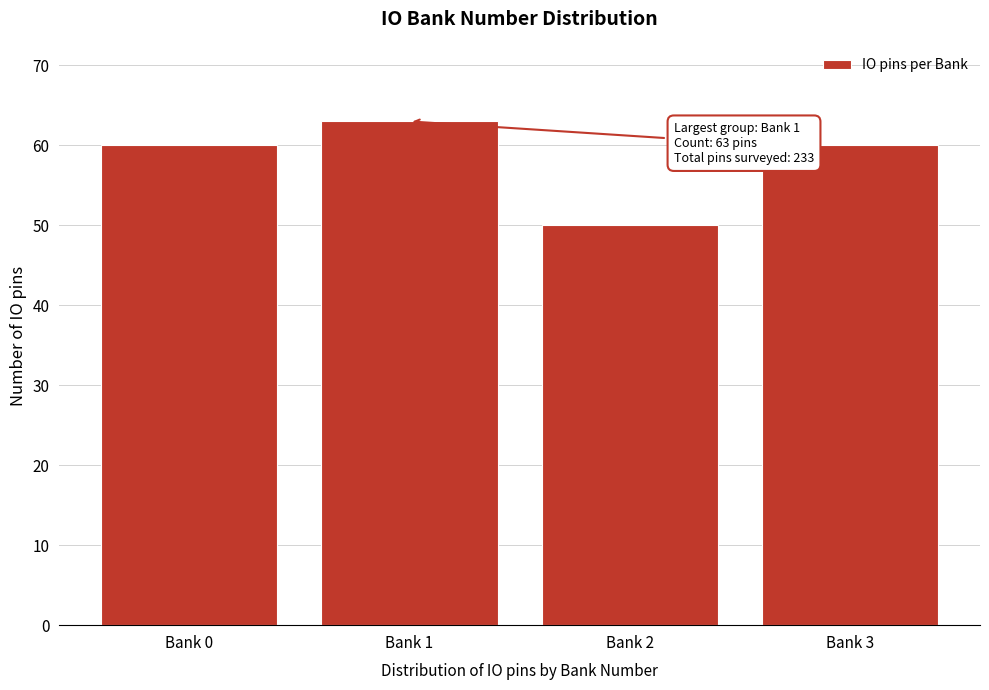

Reading left to right, extract all data points from this chart.

Bank 0=60	Bank 1=63	Bank 2=50	Bank 3=60